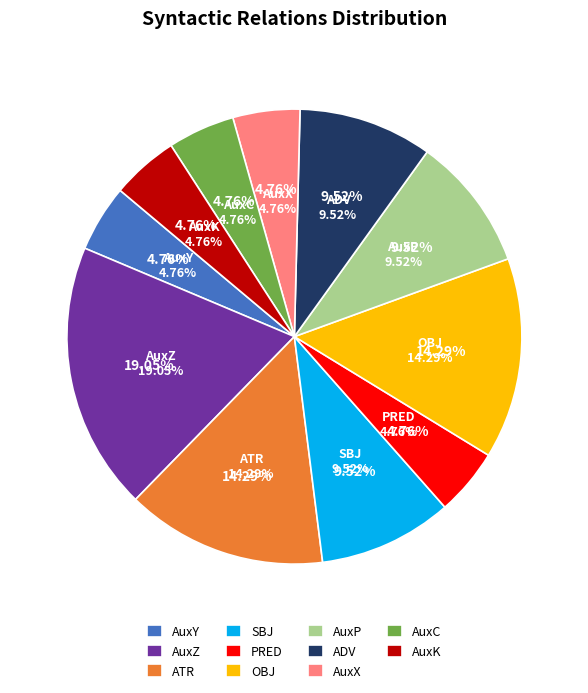

How many segments does this pie chart have?

11